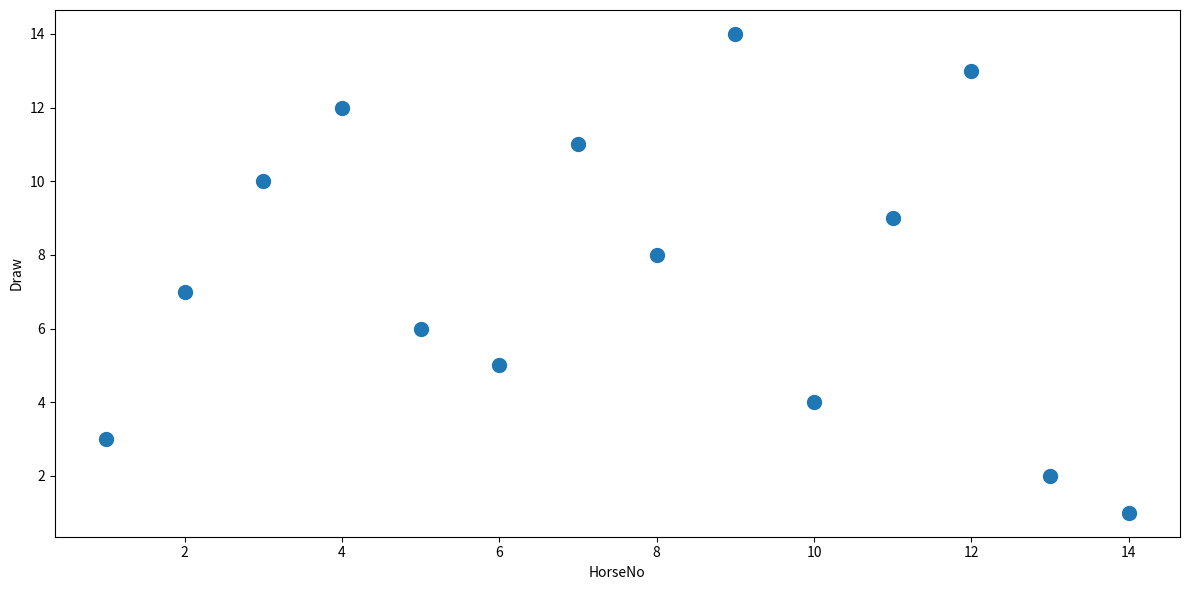

What is the range of X values (max minus min)?

13